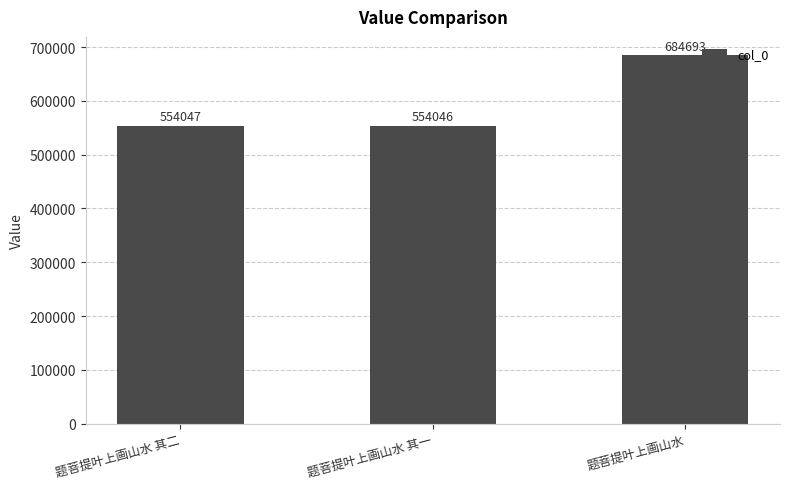

Reading right to left, list all the values displayed in this chart.

684693	554046	554047